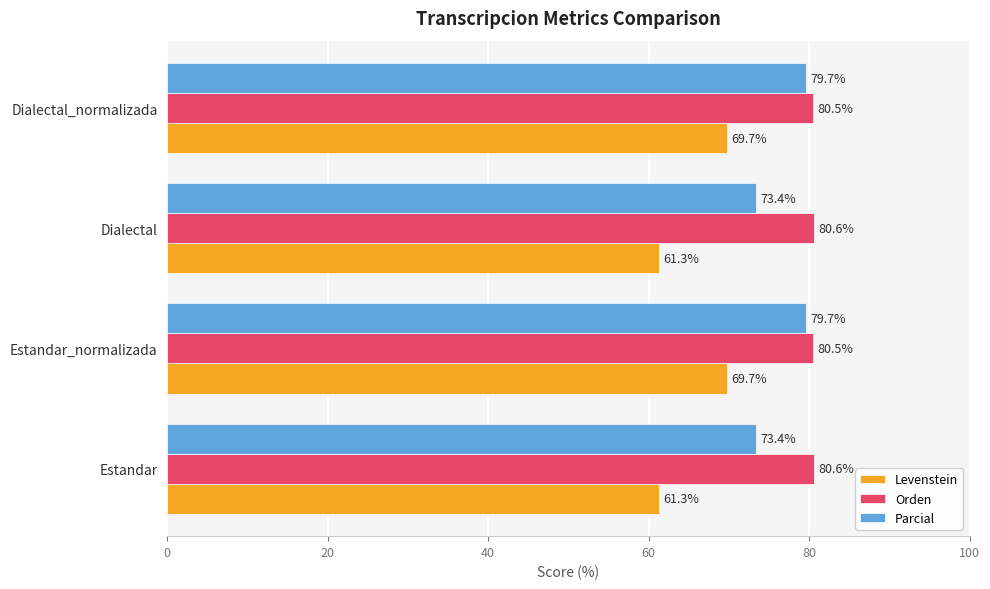

Which series has the largest total across all categories?

Orden